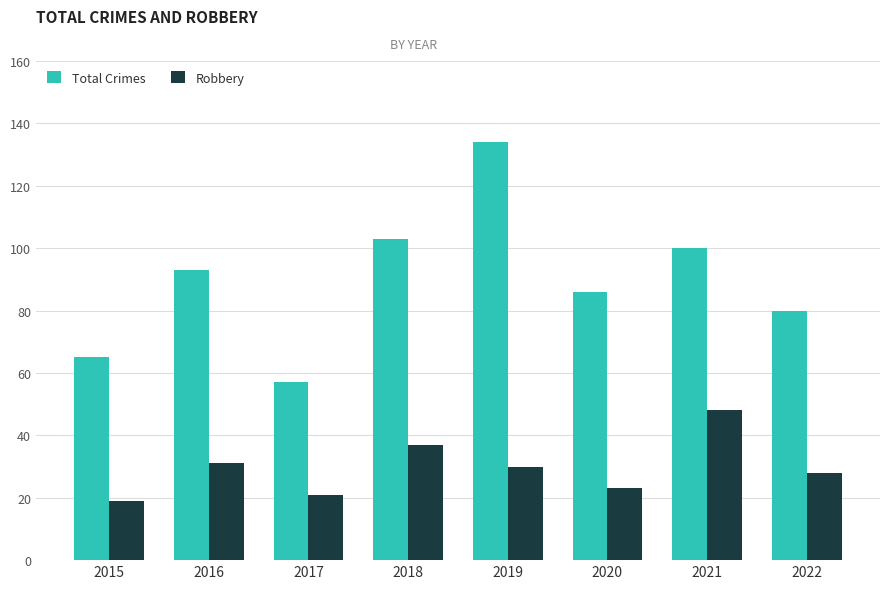

Which series has the largest range (max minus min)?

Total Crimes